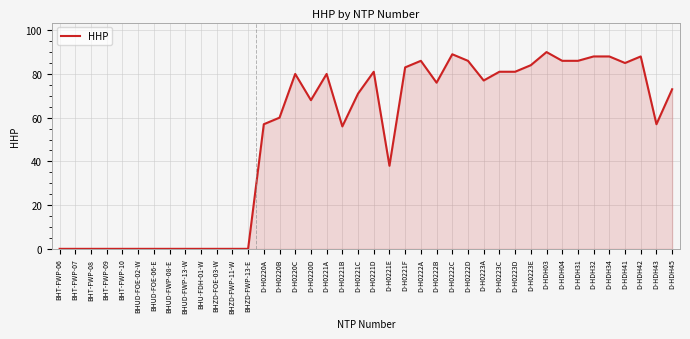

What is the sum of all values?

2075